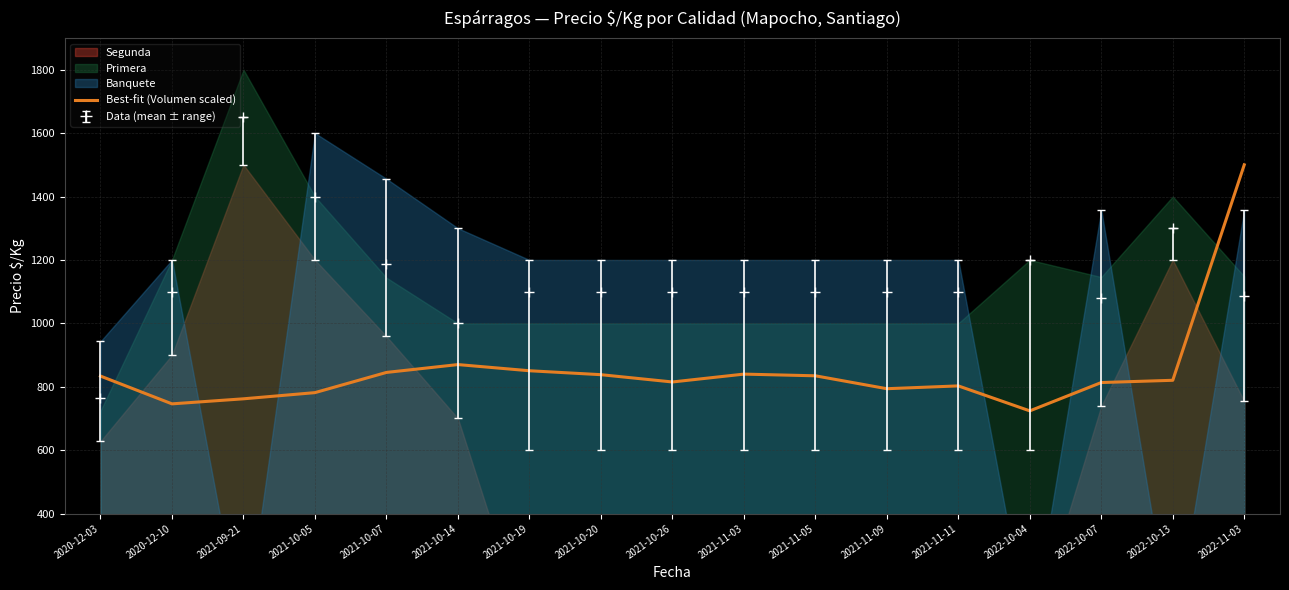

List the labels in order of value, largest first.

2022-11-03, 2021-10-14, 2021-10-19, 2021-10-07, 2021-11-03, 2021-10-20, 2021-11-05, 2020-12-03, 2022-10-13, 2021-10-26, 2022-10-07, 2021-11-11, 2021-11-09, 2021-10-05, 2021-09-21, 2020-12-10, 2022-10-04